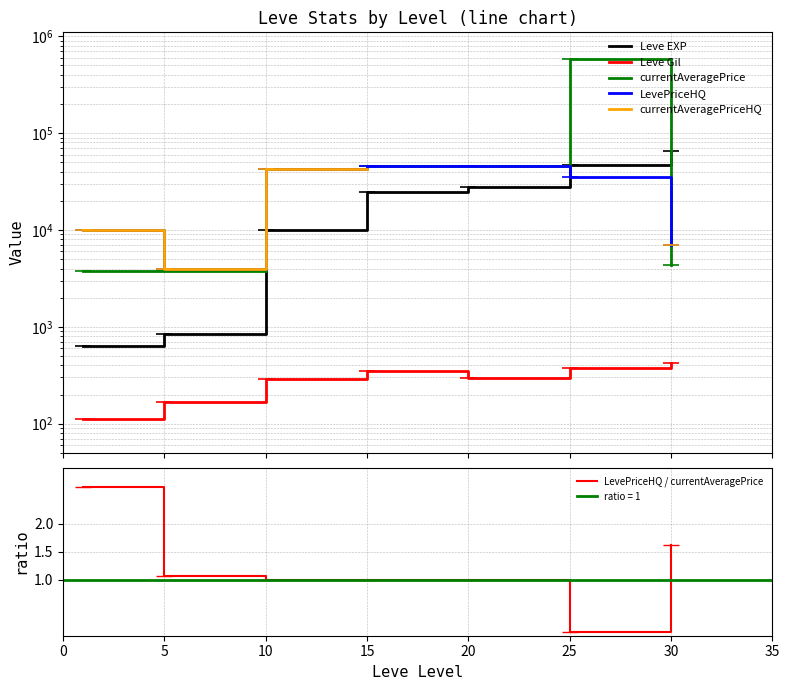

The value of currentAveragePrice at 15 is 46249.0. True or false?

True